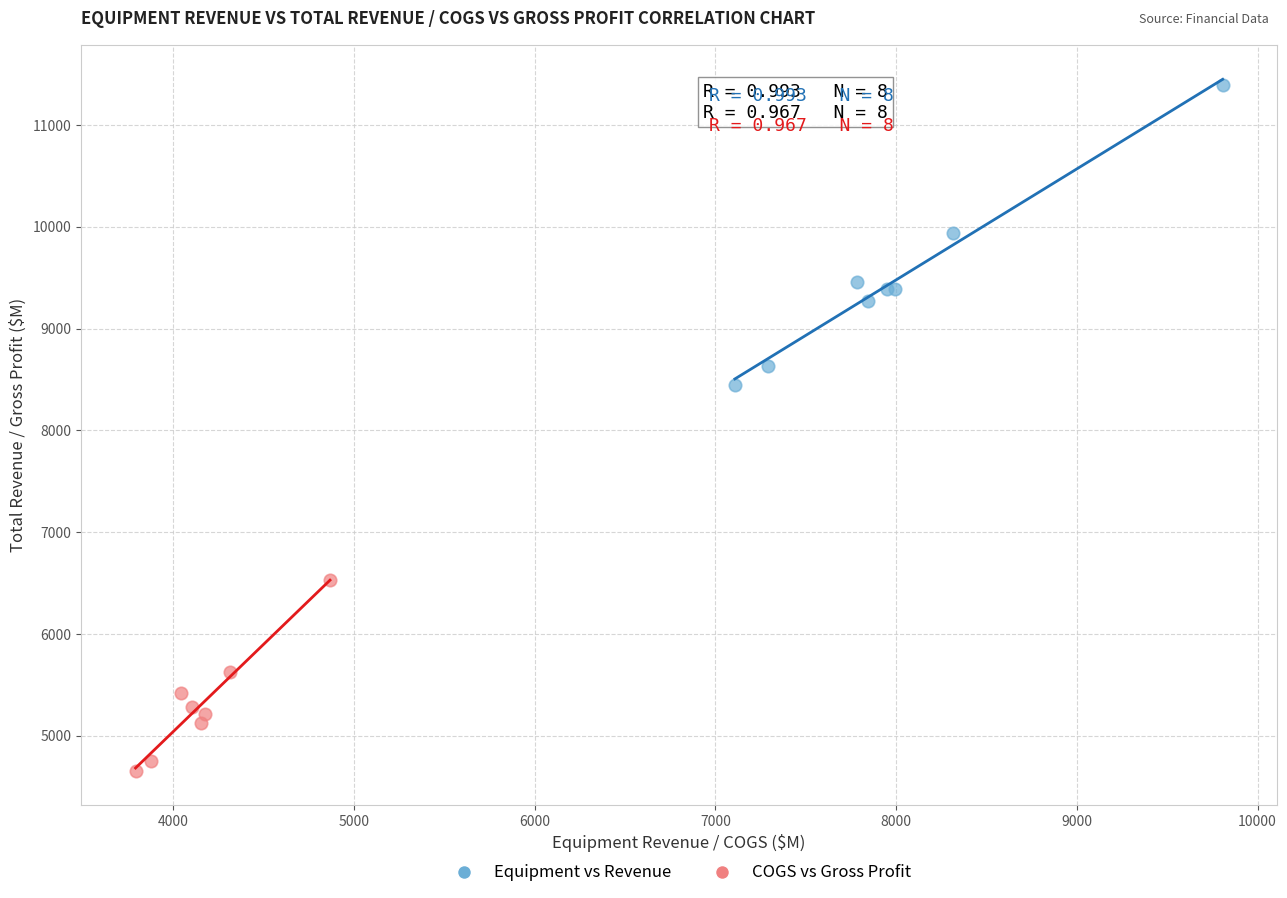

Which series has the largest Y range (max minus min)?

Equipment vs Revenue